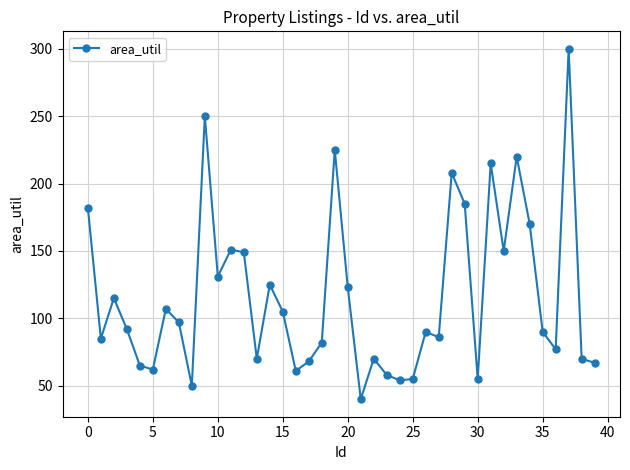

What is the value of the 4th point from the left?

92